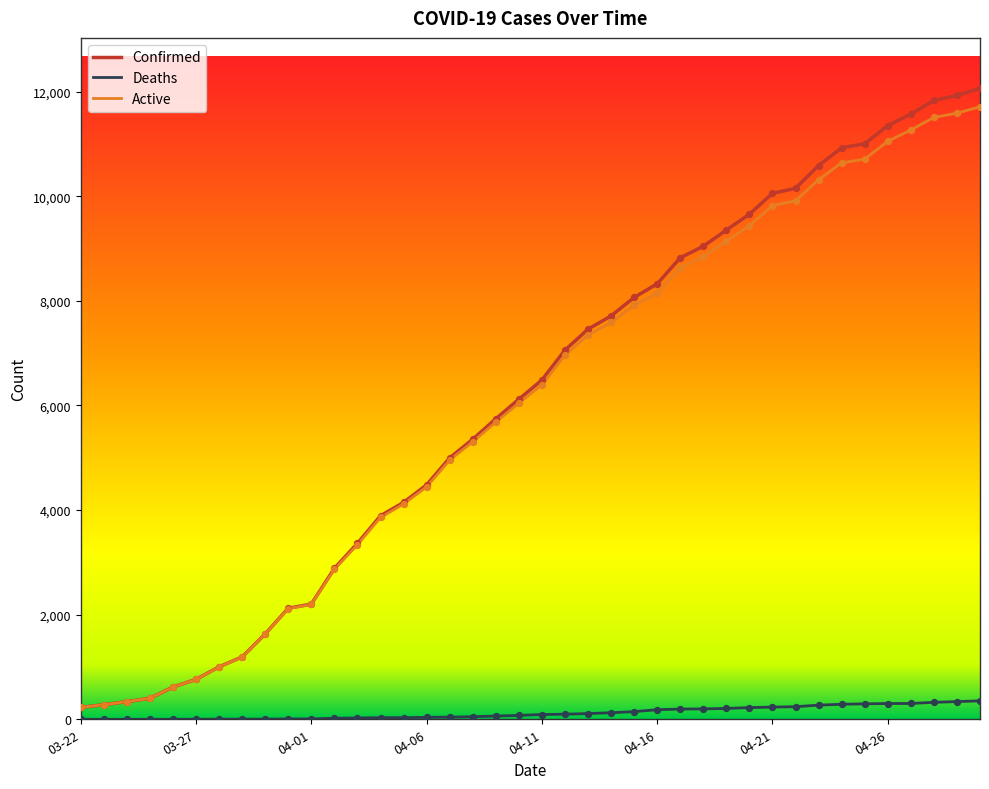

Which series contains the lowest Y value?

Deaths